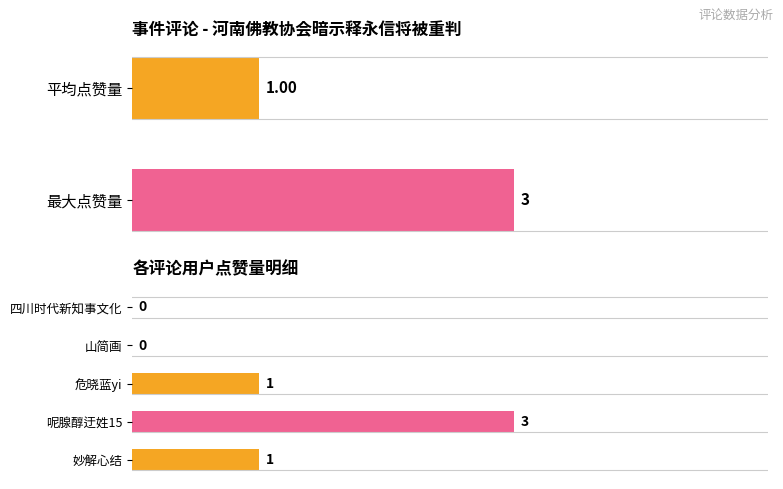

What is the greatest value displayed?

3